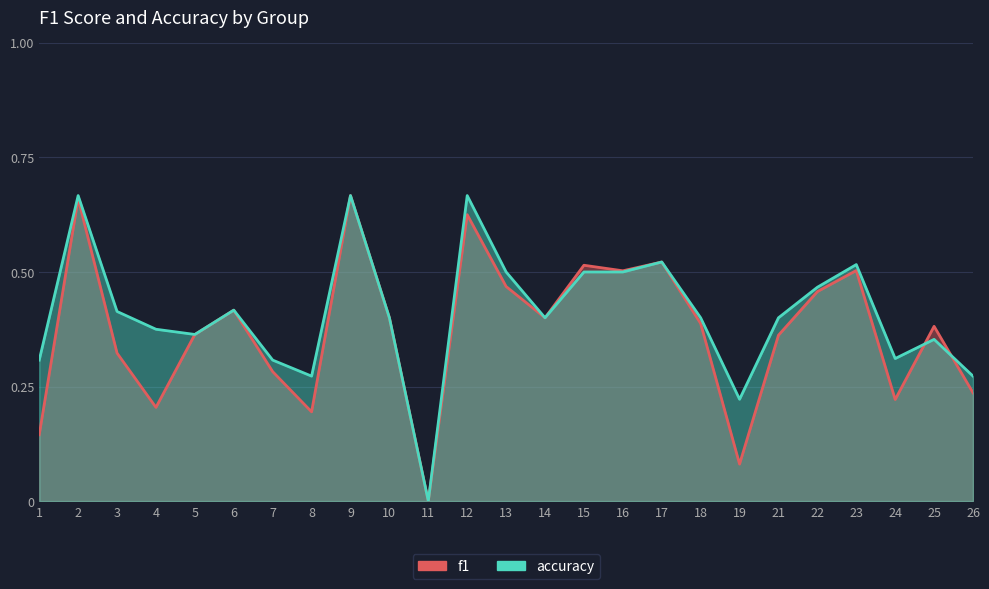

How many values in accuracy are above zero?

24